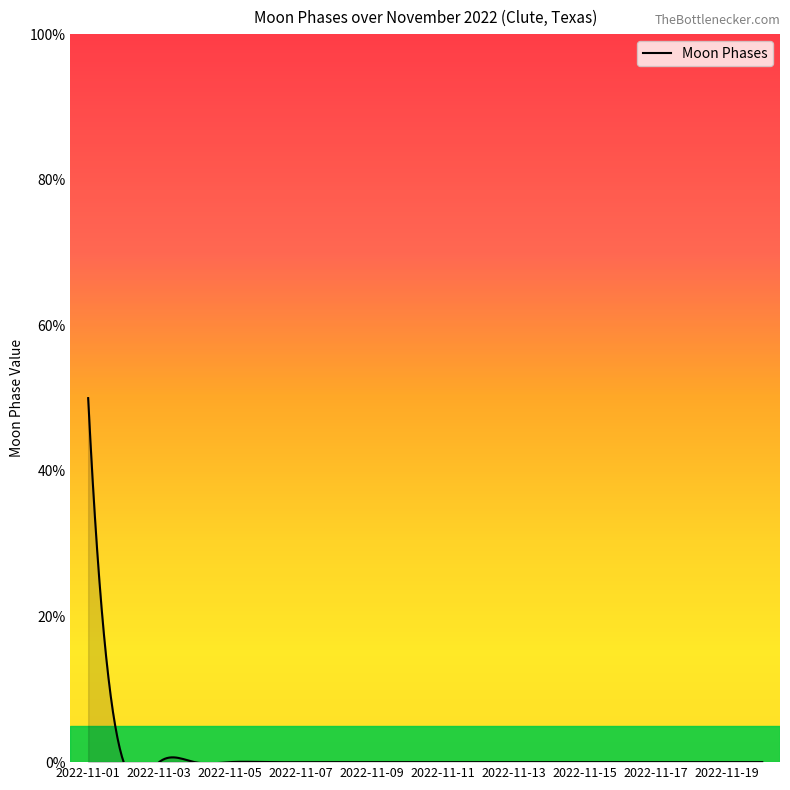

True or false: the data has more than 2 interior local peaks.

False